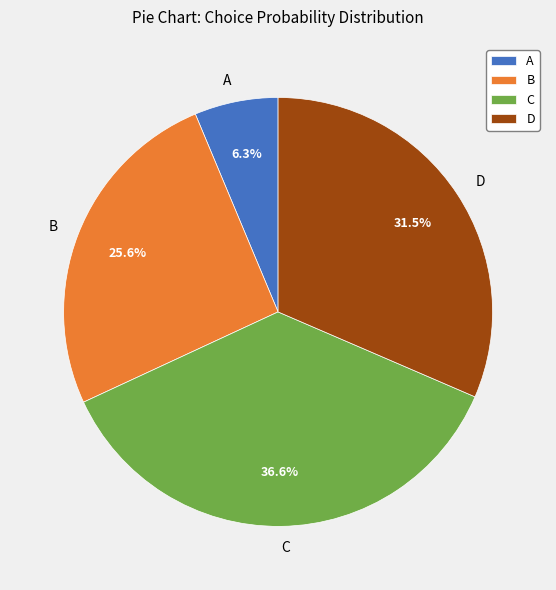

To the nearest percent, what percentage of the pie is B?

26%